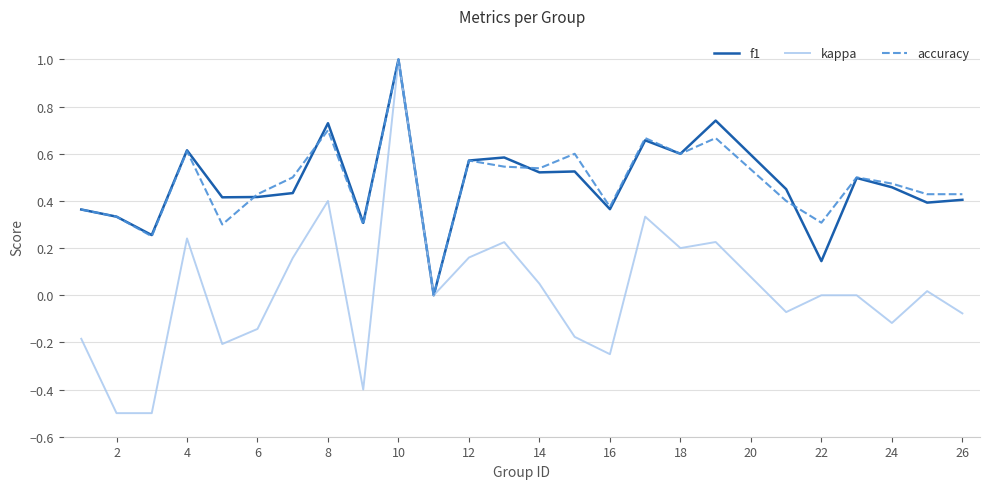

What is the maximum value shown in the chart?

1.0